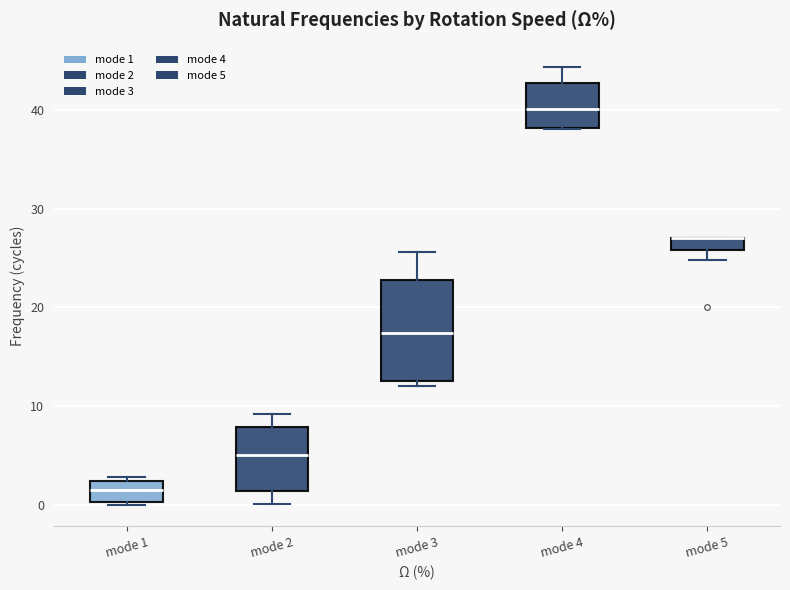

Where is the lower edge of the box for mode 5 on the y-axis? The values are not printed on the chart, so give them approximately, as read against the axis.

26